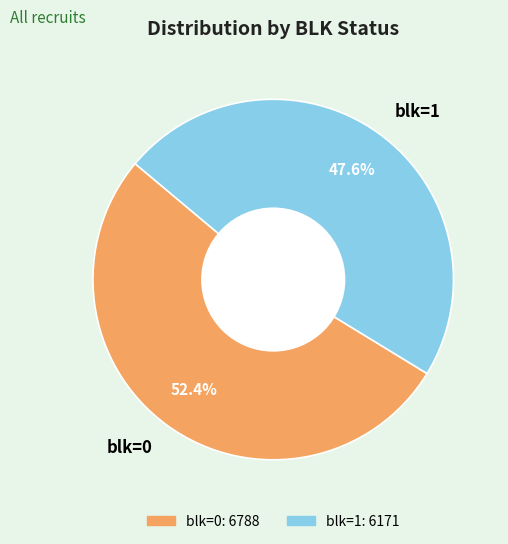

To the nearest percent, what is the average slice percentage?

50%